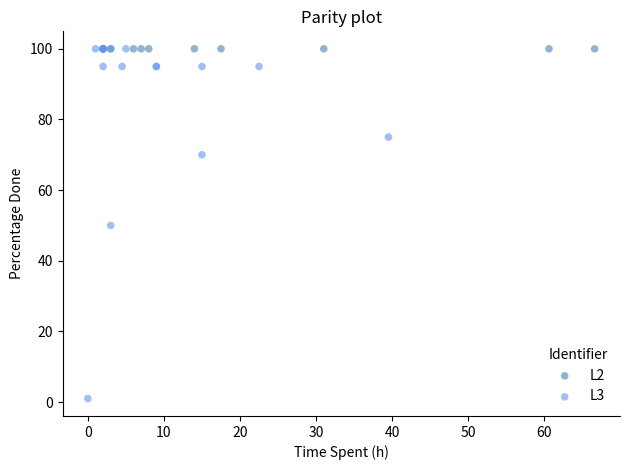

Which series reaches the minimum Y coordinate?

L3